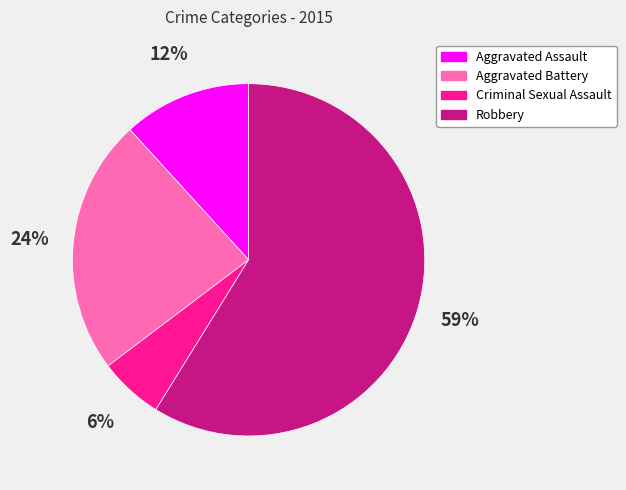

Which slice represents more than half of the pie?

Robbery